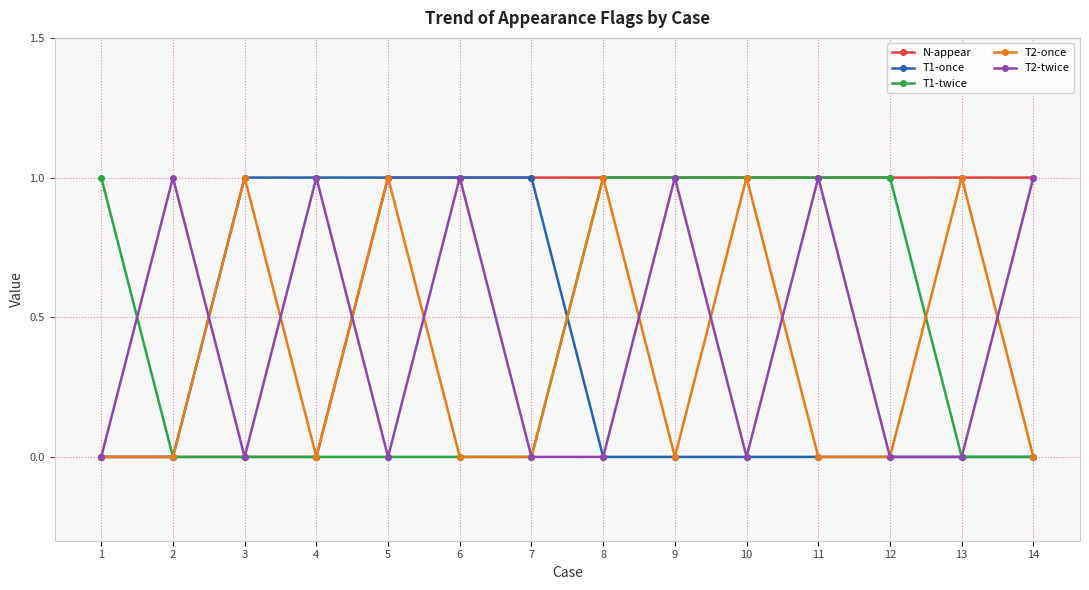

What are all the series names shown in the legend?

N-appear, T1-once, T1-twice, T2-once, T2-twice